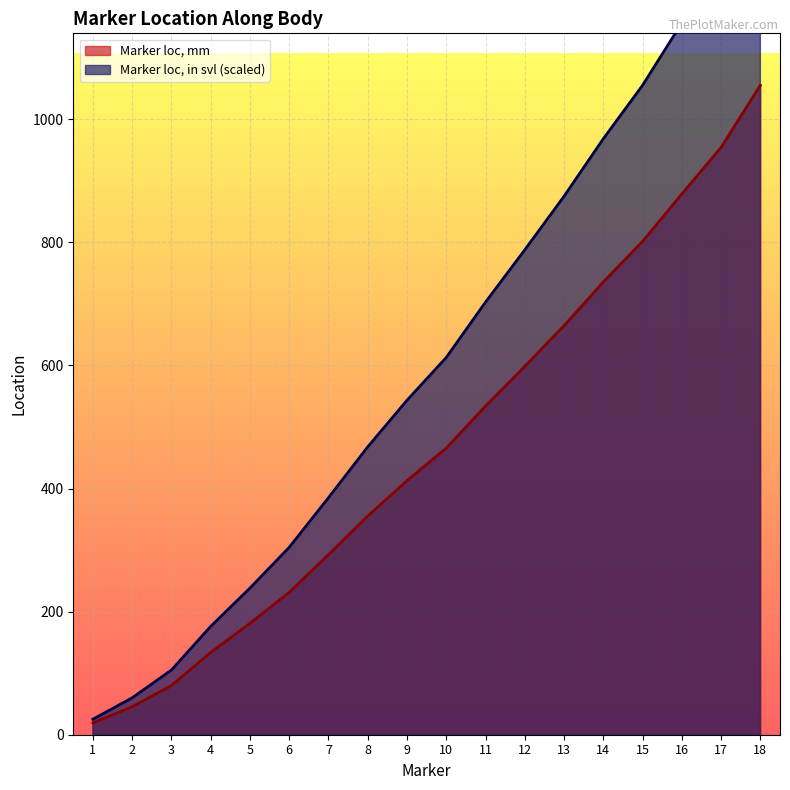

How many lines are shown in the chart?

2